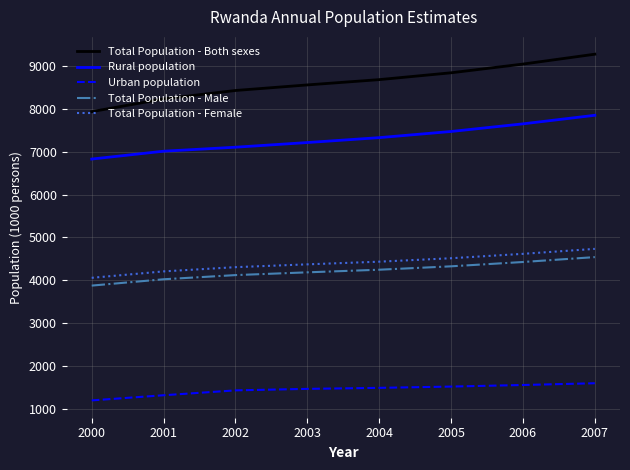

What is the sum of the Total Population - Both sexes values at 2000 and 2004?

16614.2